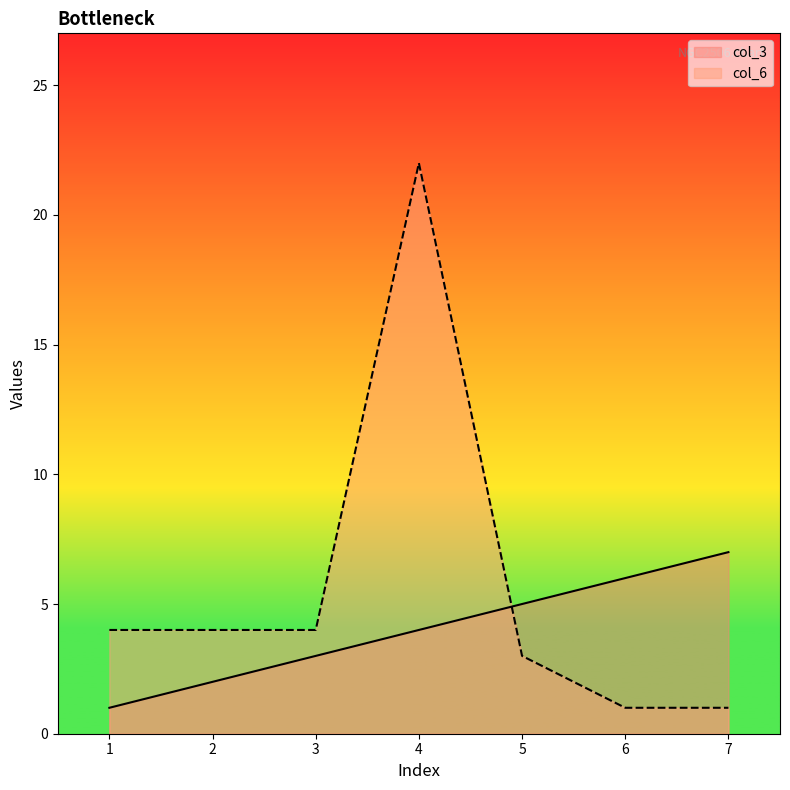

Is the value of col_6 at 2 greater than the value of col_3 at 7?

No